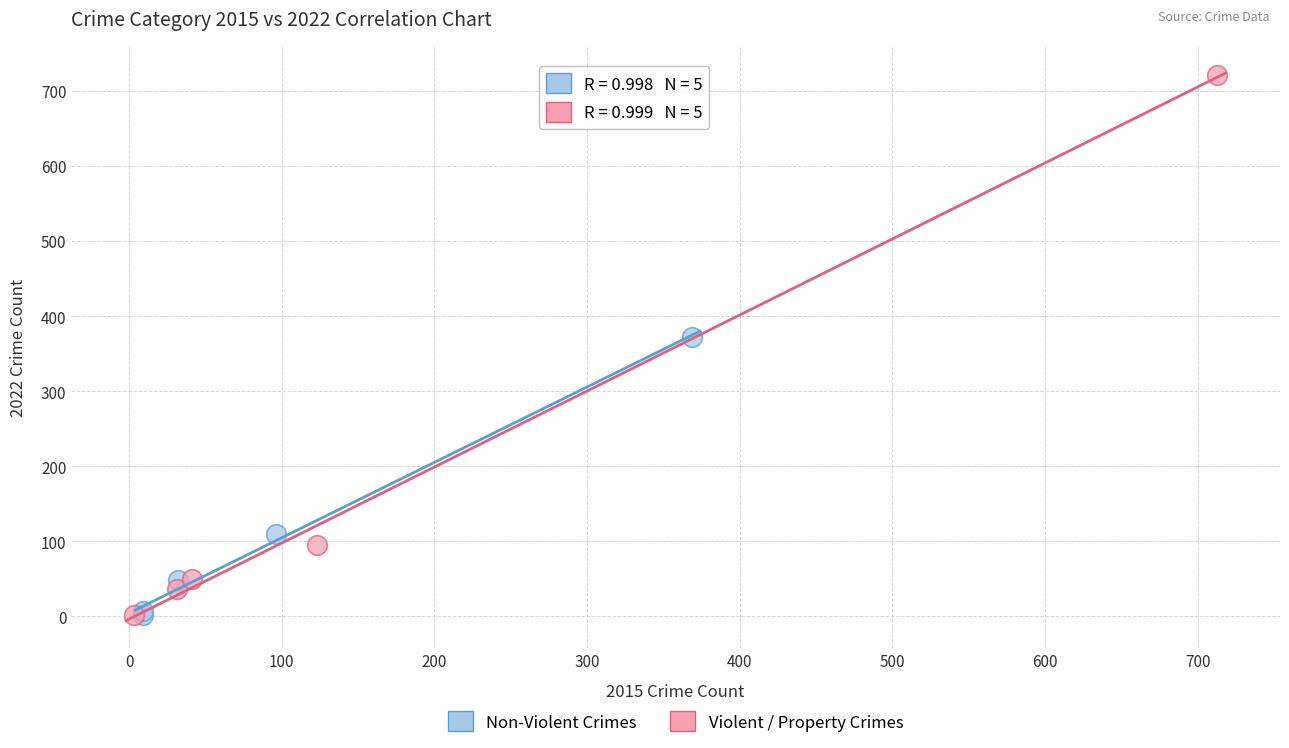

Which series reaches the maximum Y coordinate?

Violent / Property Crimes